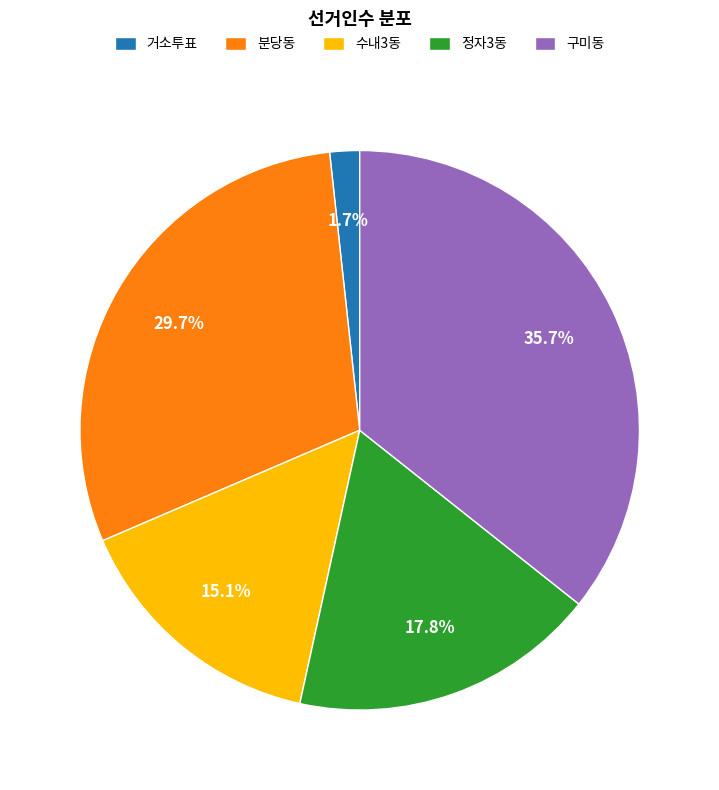

Rank the categories by value from lowest to highest.

거소투표, 수내3동, 정자3동, 분당동, 구미동